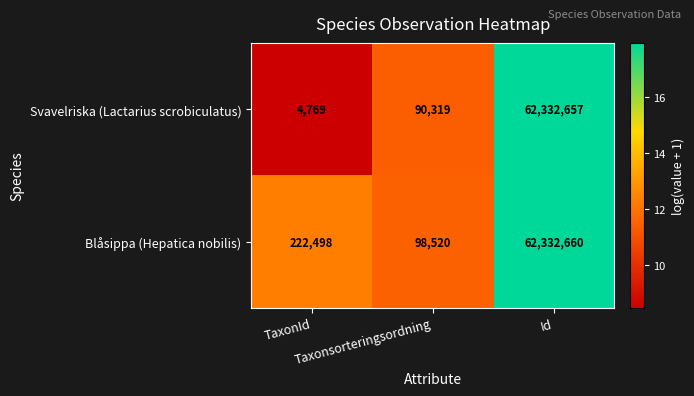

What is the minimum value for Svavelriska (Lactarius scrobiculatus)?

4769